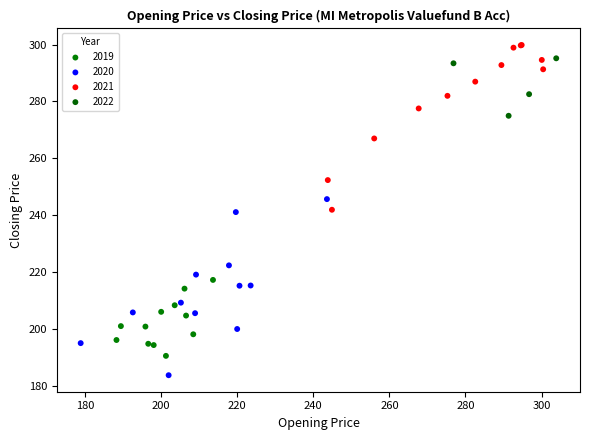

Which series reaches the minimum Y coordinate?

2020